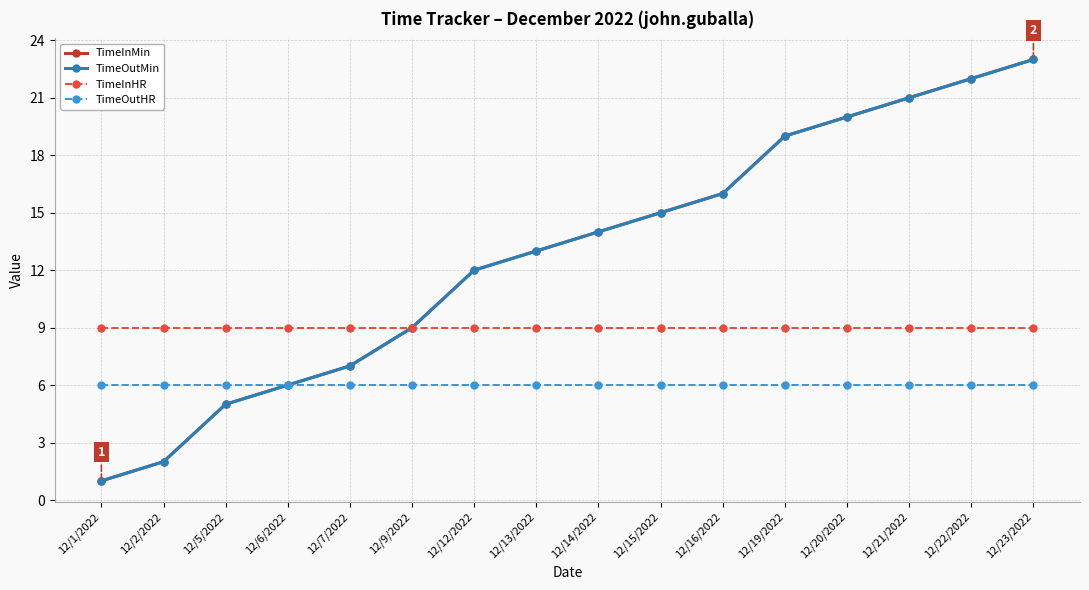

Which category has the highest value in the TimeOutMin series?

12/23/2022